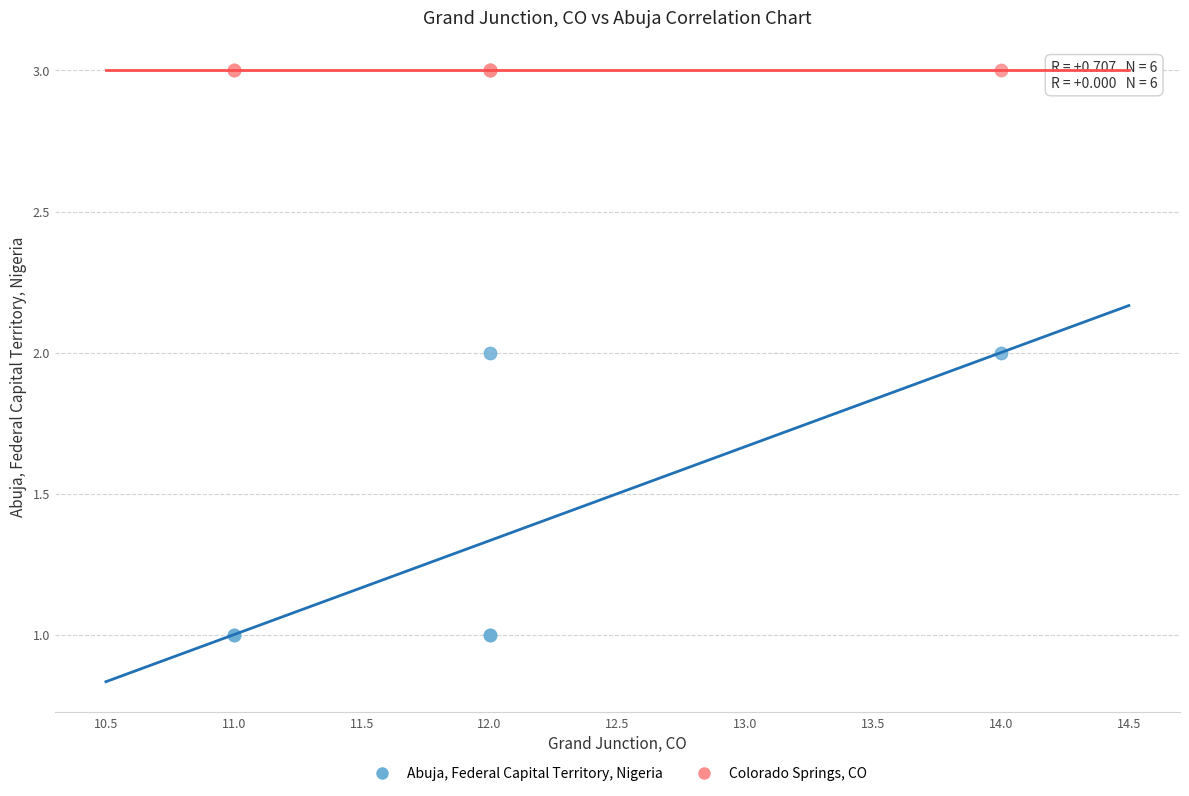

Which series reaches the maximum Y coordinate?

Colorado Springs, CO